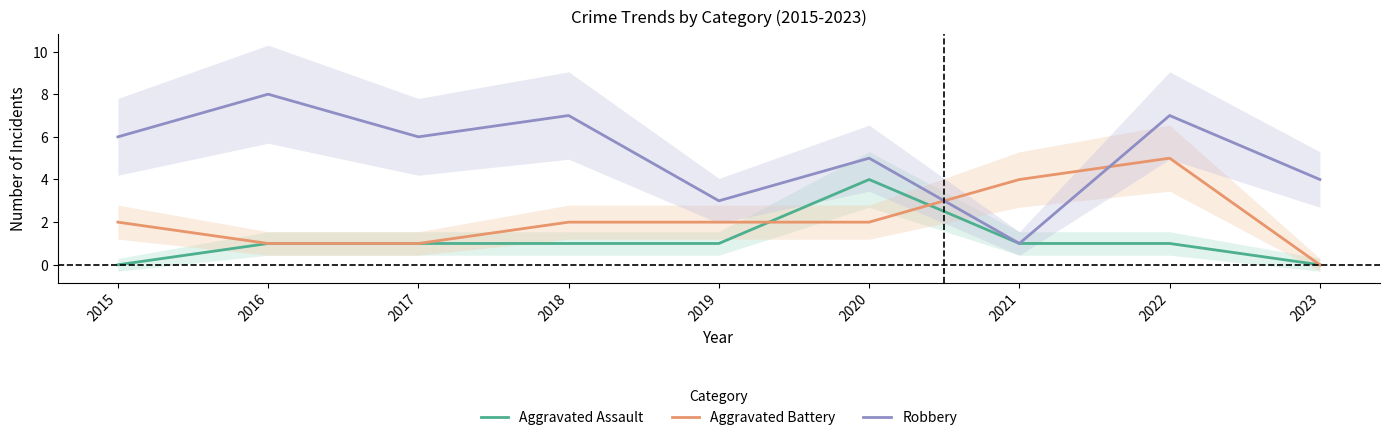

Between 2016 and 2018, which series saw the biggest shift?

Aggravated Battery